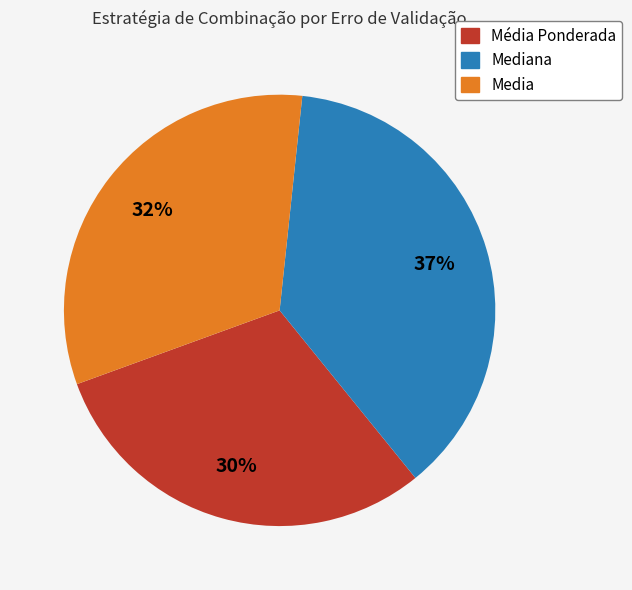

To the nearest percent, what portion does Média Ponderada represent?

30%